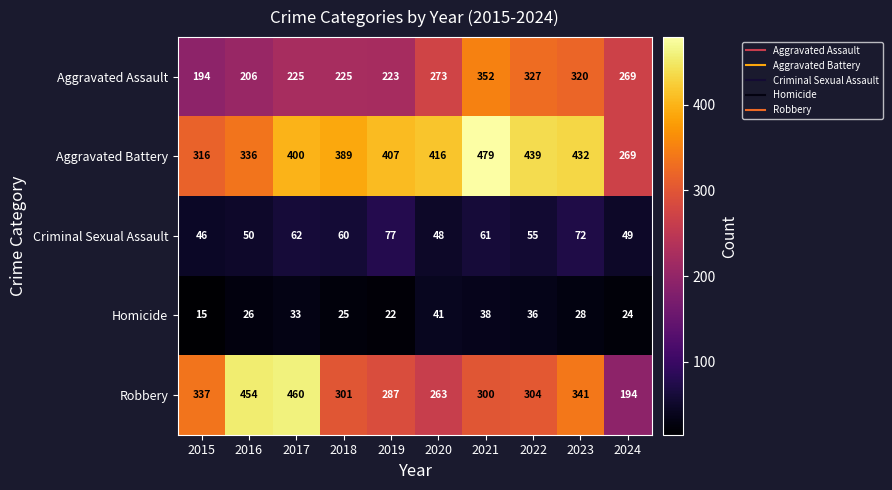

Which series has the largest total across all categories?

Aggravated Battery